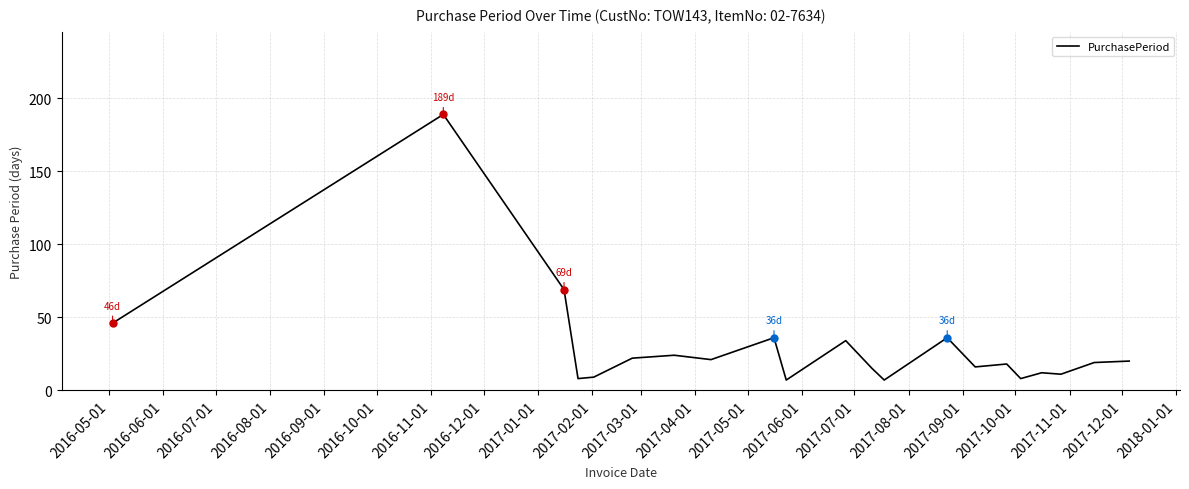

What is the difference between the maximum and minimum values?

182